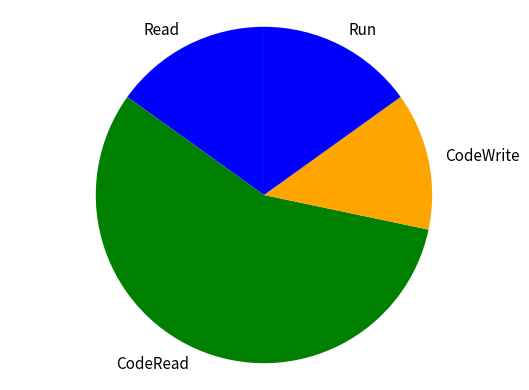

Is the sum of Run and CodeWrite greater than half?

No